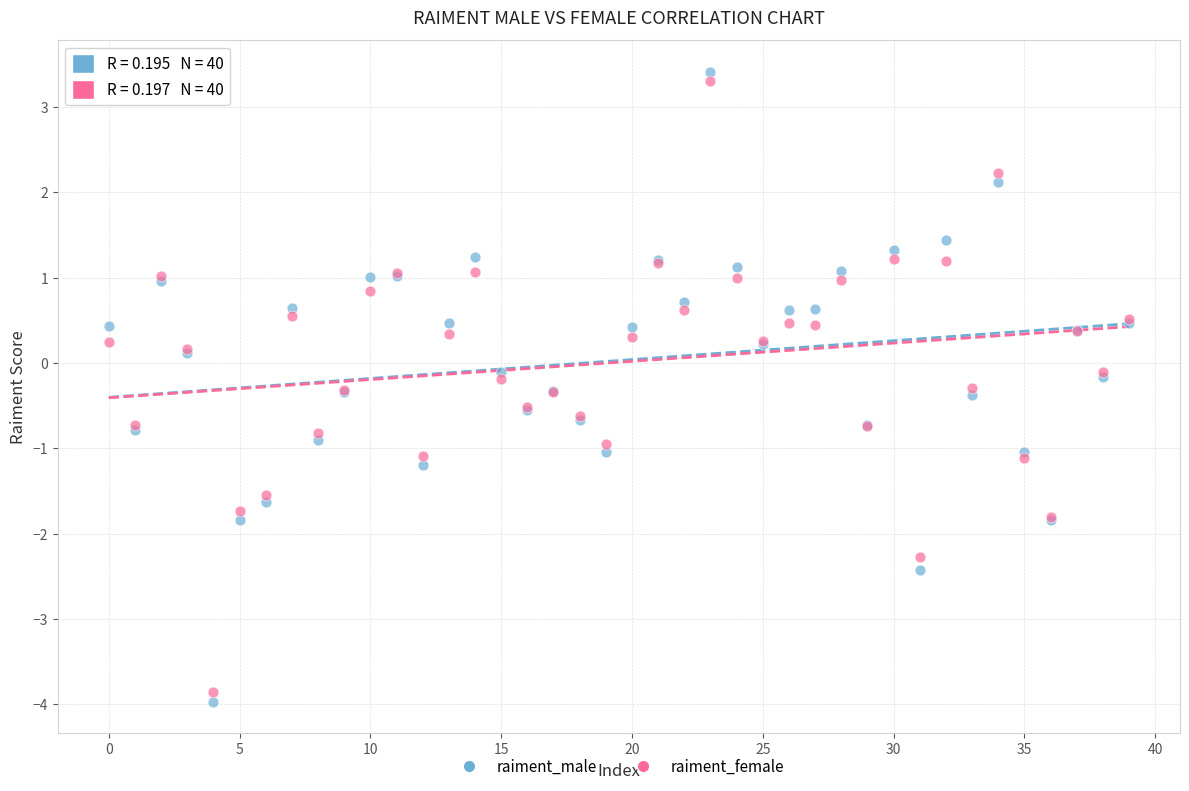

Which series has the largest Y range (max minus min)?

raiment_male